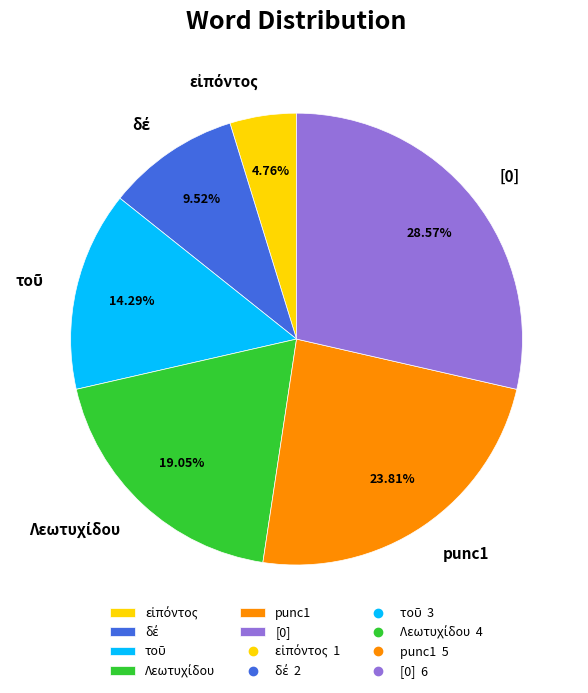

Does [0] represent more than half of the total?

No